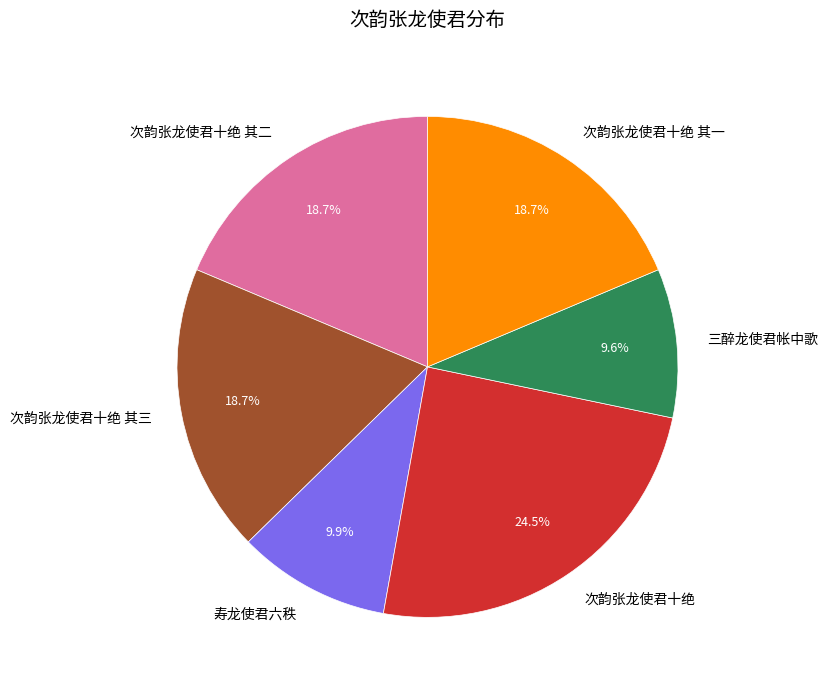

Which slice is the largest?

次韵张龙使君十绝